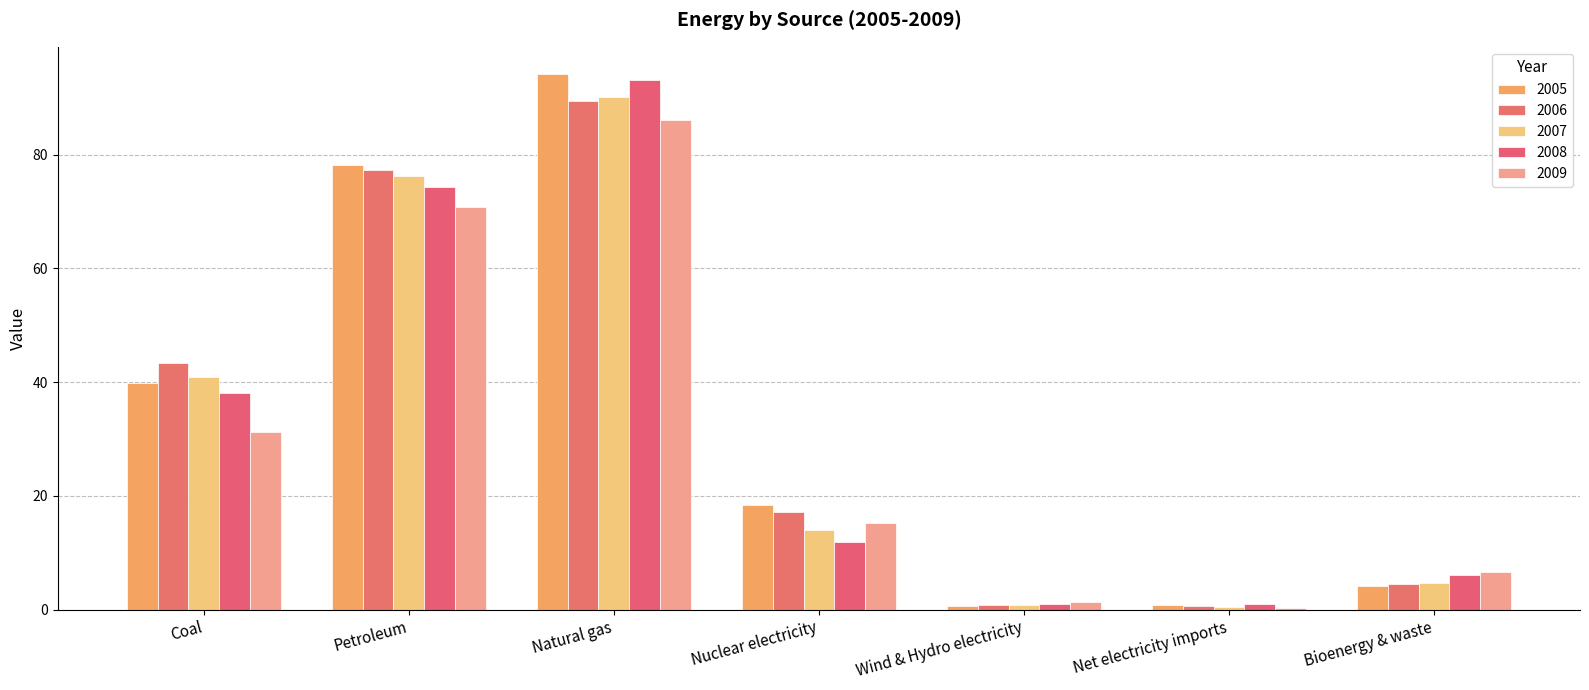

The 2009 series shows 143.6 at Natural gas. True or false?

False